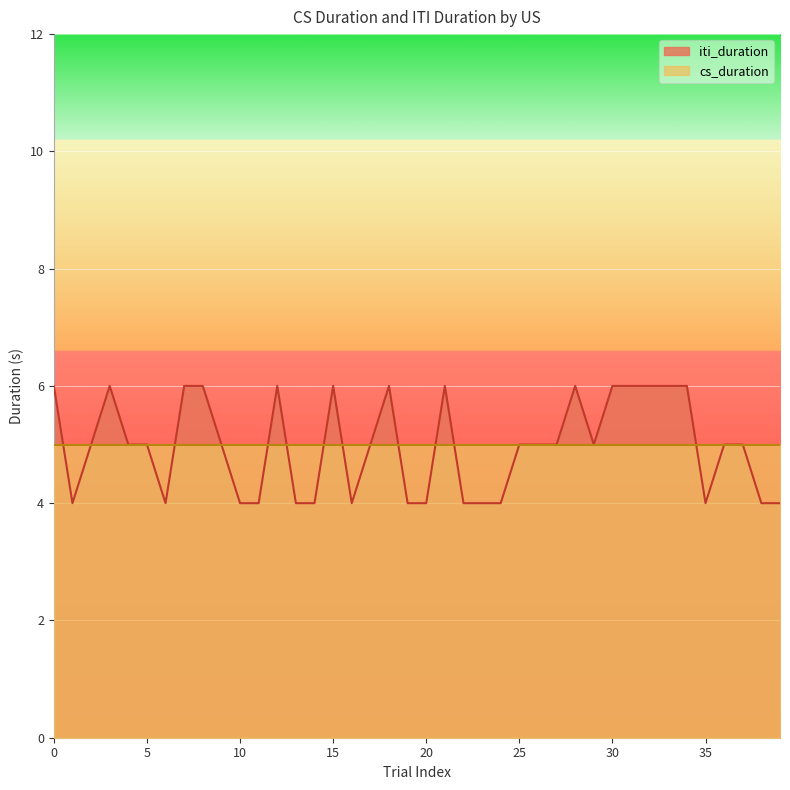

List the series in order of their peak value, highest first.

iti_duration, cs_duration